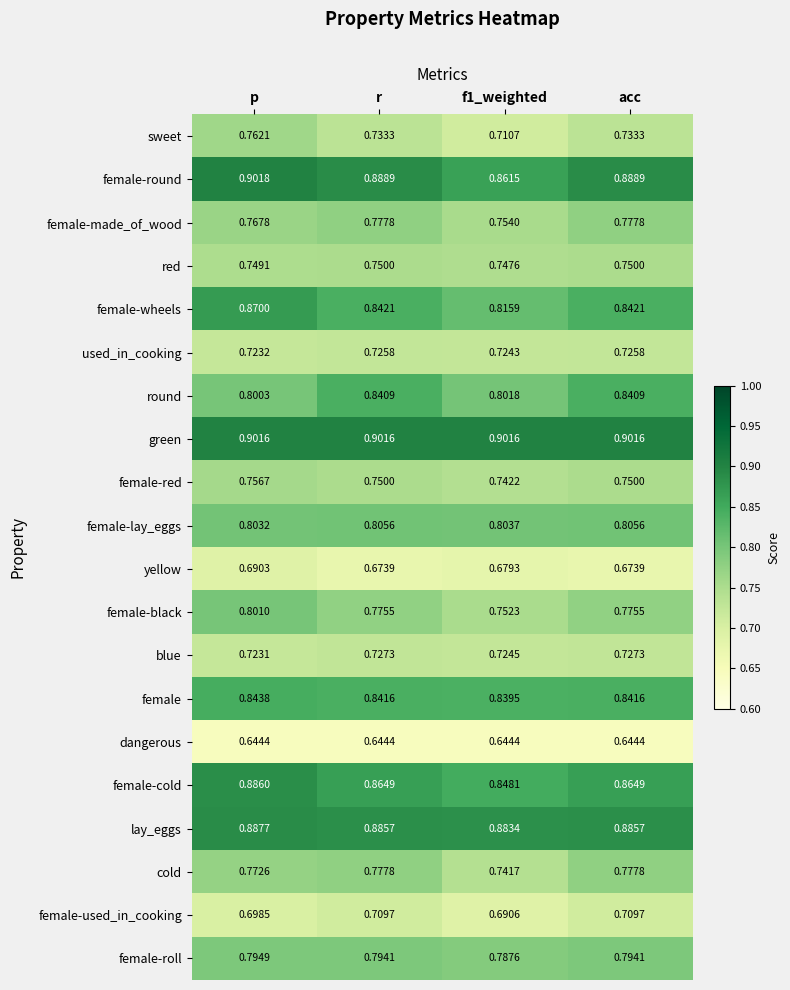

Which series has the largest total across all categories?

green